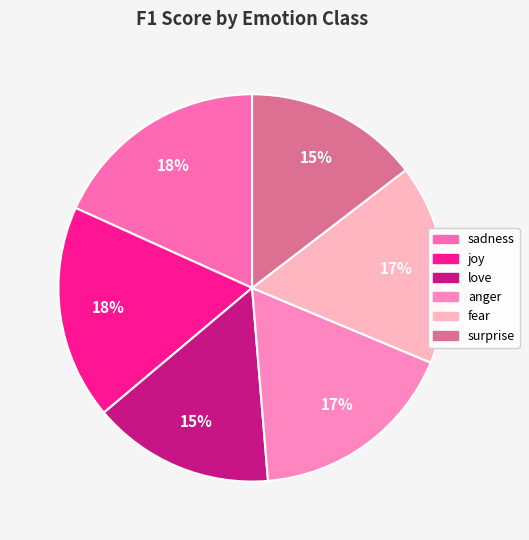

What portion of the pie excludes joy?

82.1%